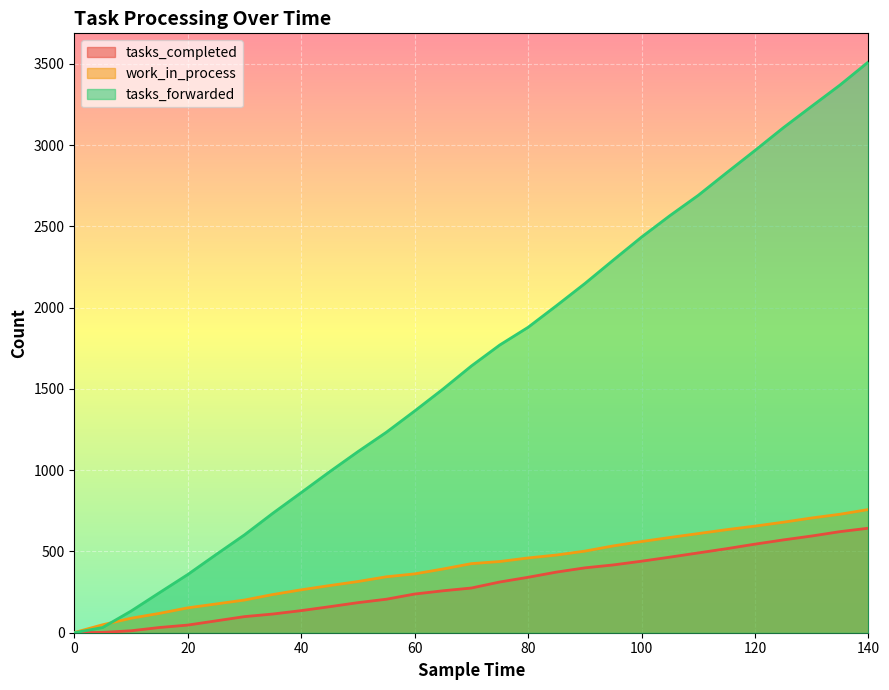

Rank the series at 115 from highest to lowest value.

tasks_forwarded, work_in_process, tasks_completed